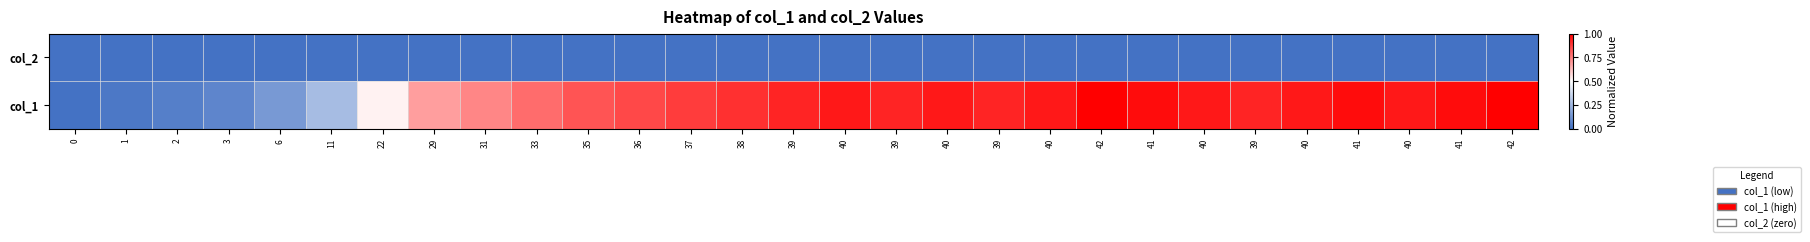

List the series in order of their peak value, lowest first.

col_2, col_1